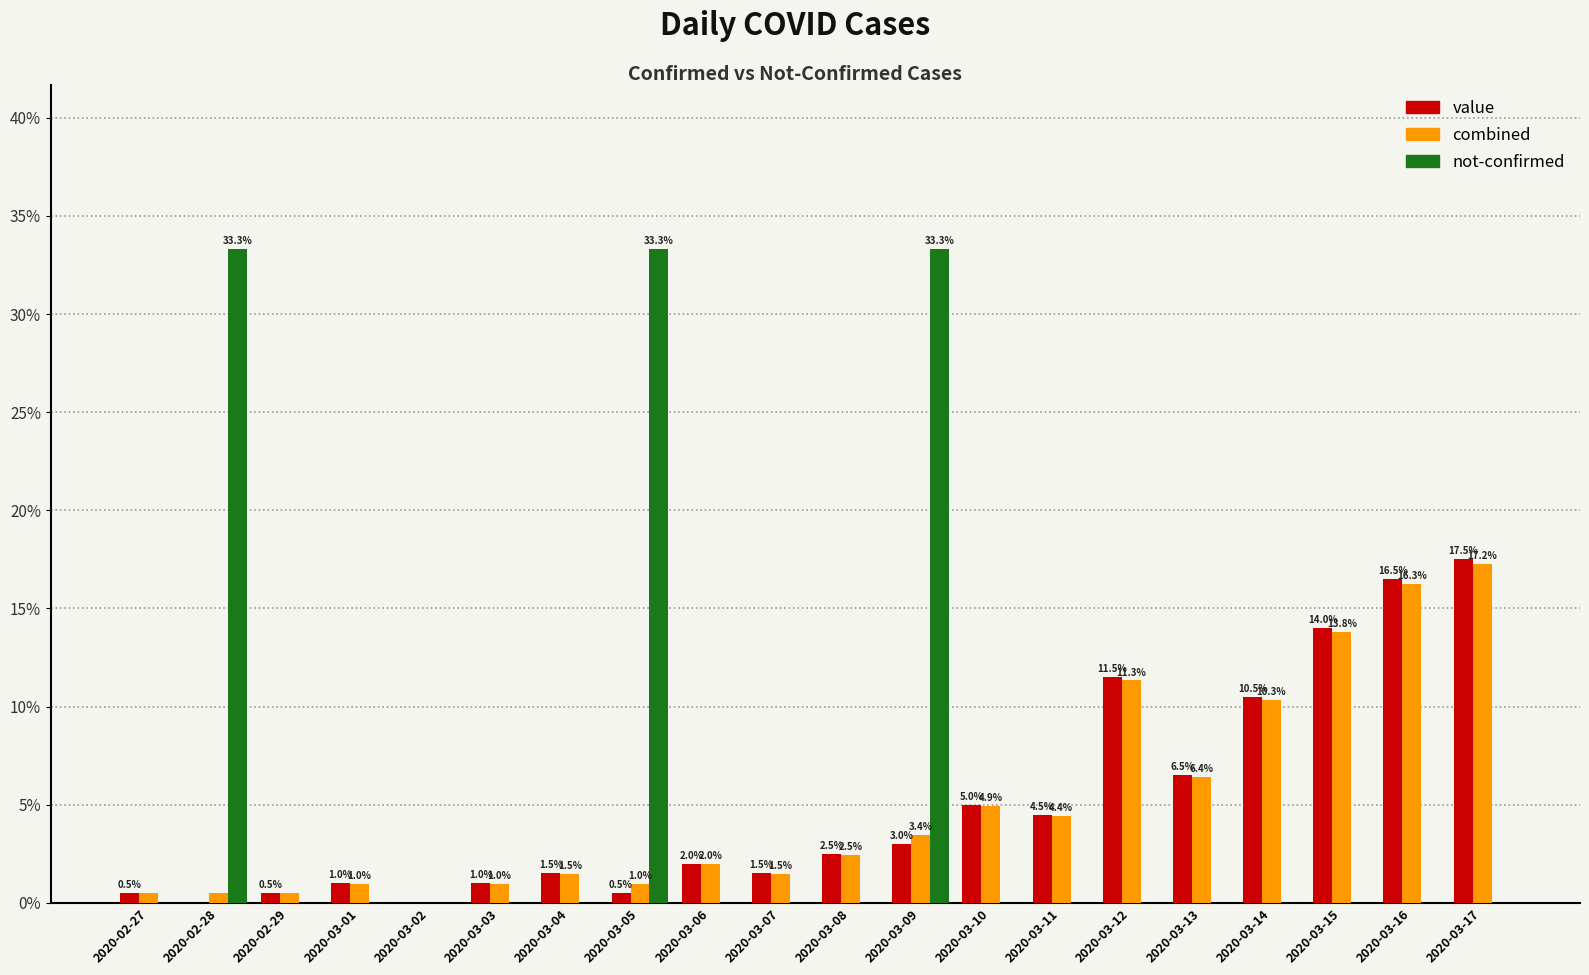

What is the spread (max minus min) of values at 2020-03-07?

1.5